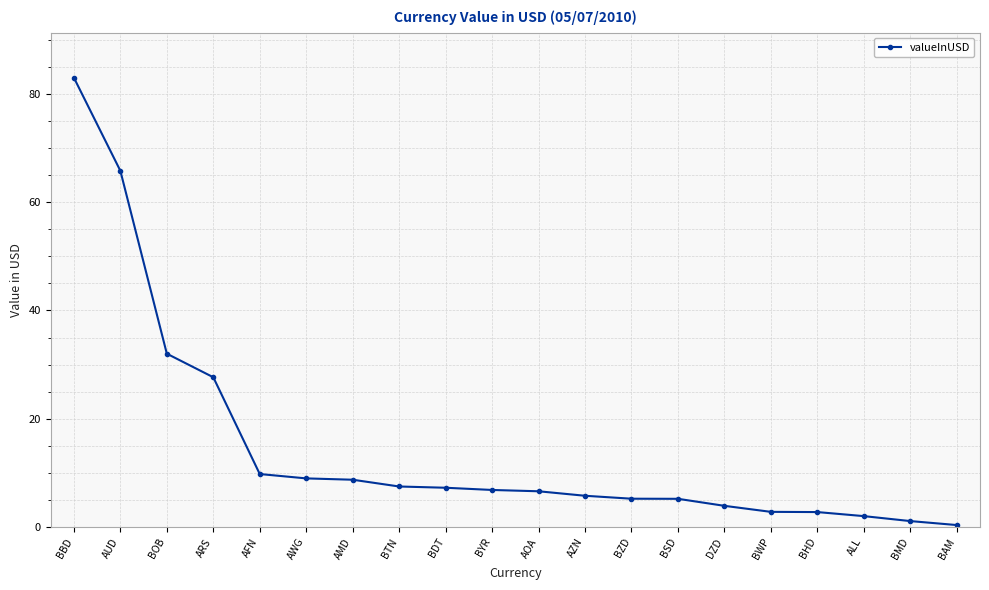

What is the minimum value shown in the chart?

0.4